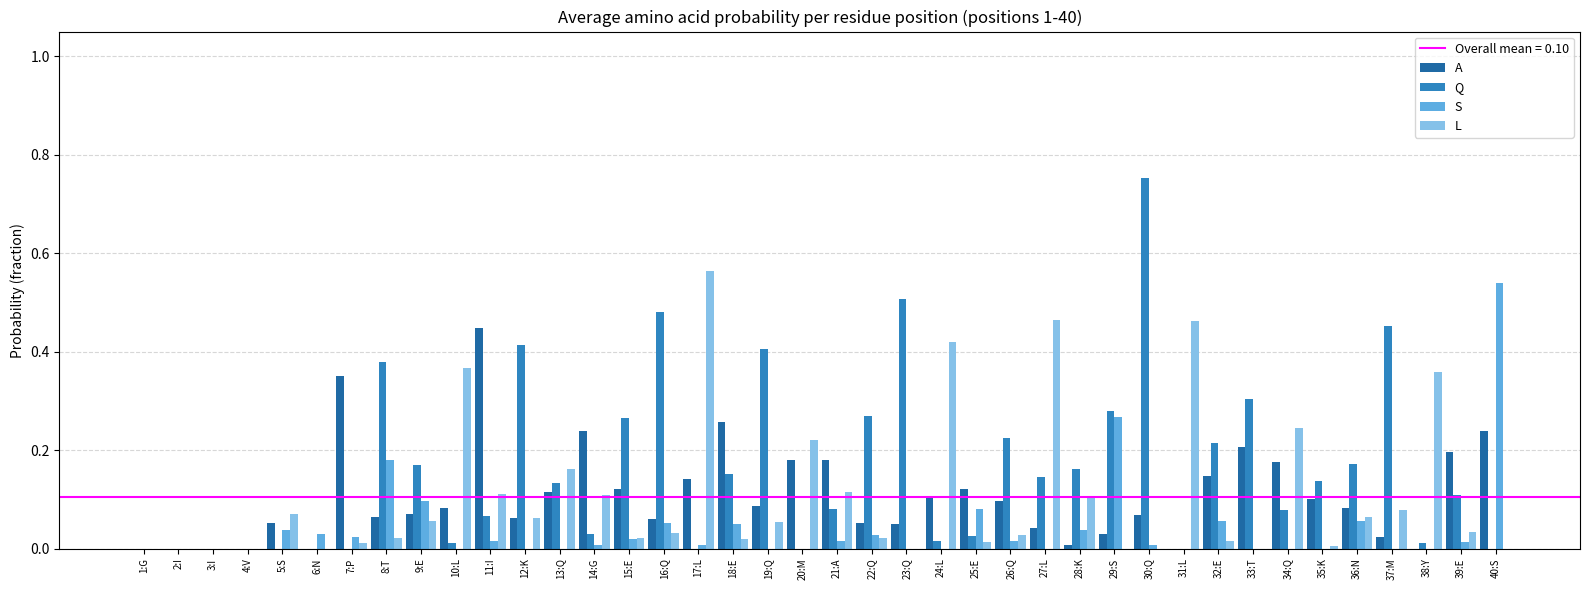

Which series has the largest total across all categories?

Q